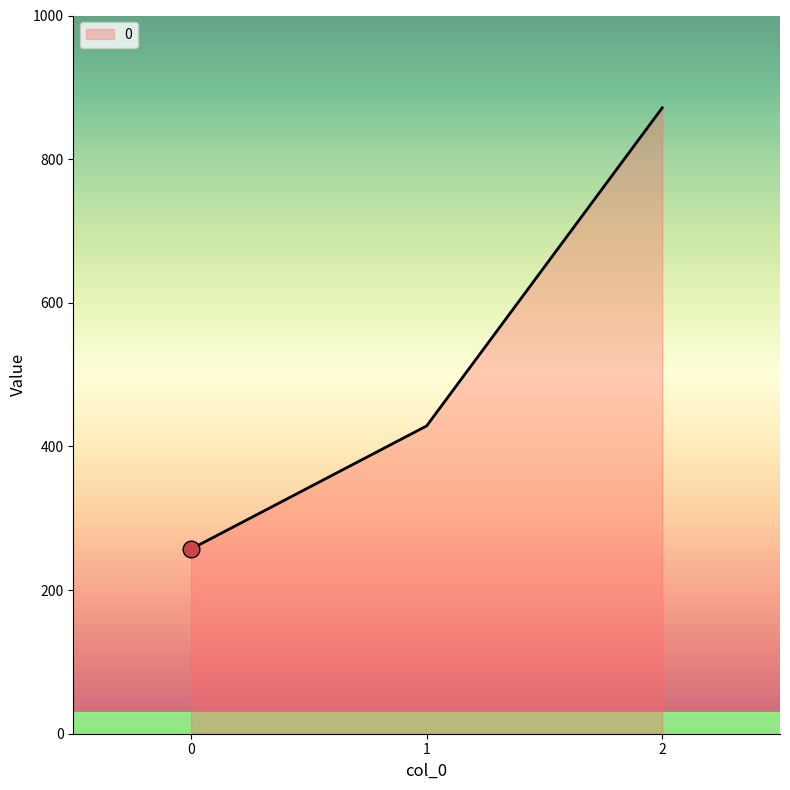

List the labels in order of value, largest first.

2, 1, 0